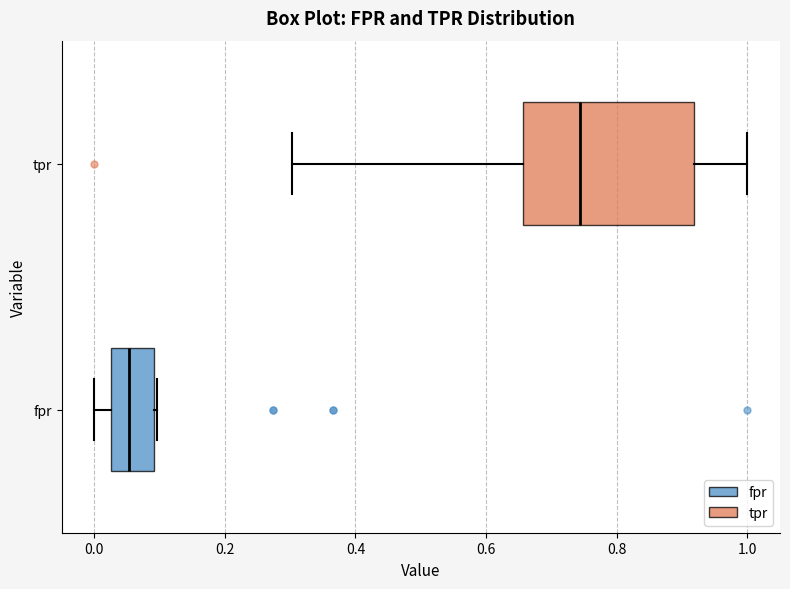

Reading bottom to top, transcribe this box plot: for each box, give where its median line is, the range the box spans, and where its two whiskers end, as read against the x-axis. The values are not printed on the chart, so give them approximately, as read against the axis.

fpr: median 0.06, box 0.02 to 0.10, whiskers 0.00 to 0.10
tpr: median 0.74, box 0.66 to 0.92, whiskers 0.30 to 1.00